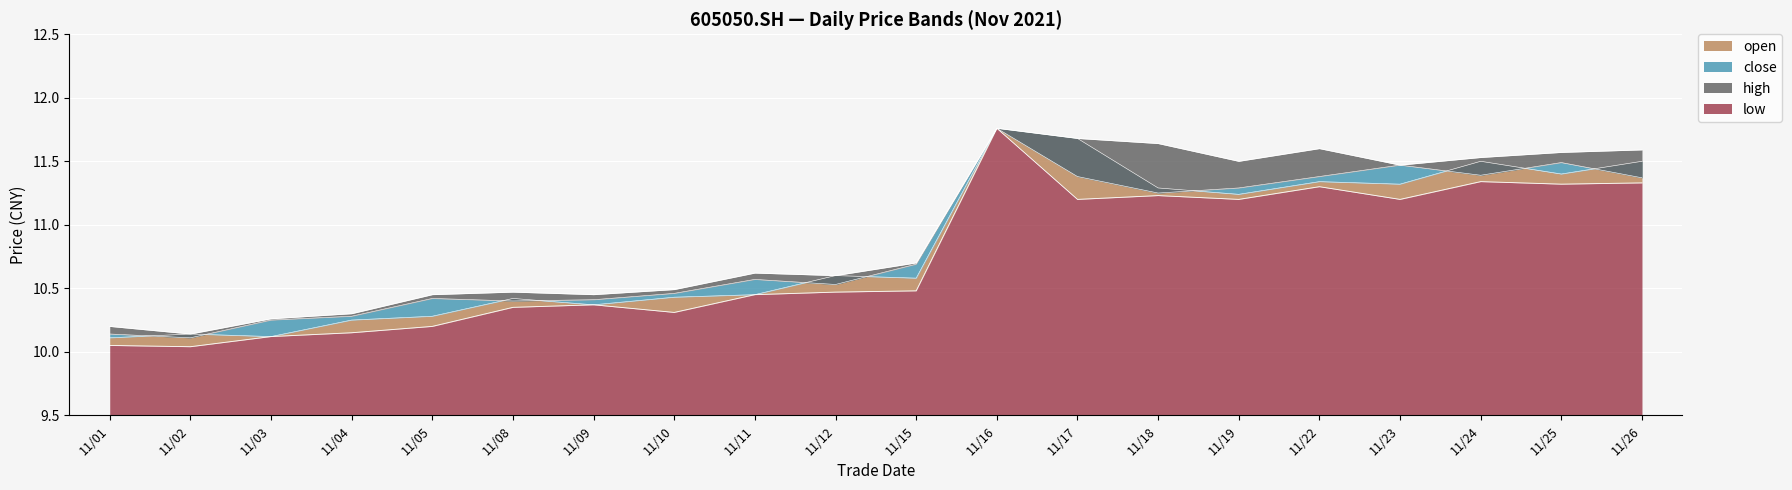

Reading right to left, extract all data points from this chart.

open: 11.5	11.4	11.5	11.3	11.3	11.2	11.3	11.7	11.8	10.6	10.6	10.4	10.4	10.4	10.4	10.3	10.2	10.1	10.1	10.1
close: 11.4	11.5	11.4	11.5	11.4	11.3	11.2	11.4	11.8	10.7	10.5	10.6	10.5	10.4	10.4	10.4	10.3	10.2	10.1	10.1
high: 11.6	11.6	11.5	11.5	11.6	11.5	11.6	11.7	11.8	10.7	10.6	10.6	10.5	10.4	10.5	10.4	10.3	10.3	10.1	10.2
low: 11.3	11.3	11.3	11.2	11.3	11.2	11.2	11.2	11.8	10.5	10.5	10.4	10.3	10.4	10.3	10.2	10.2	10.1	10.0	10.1